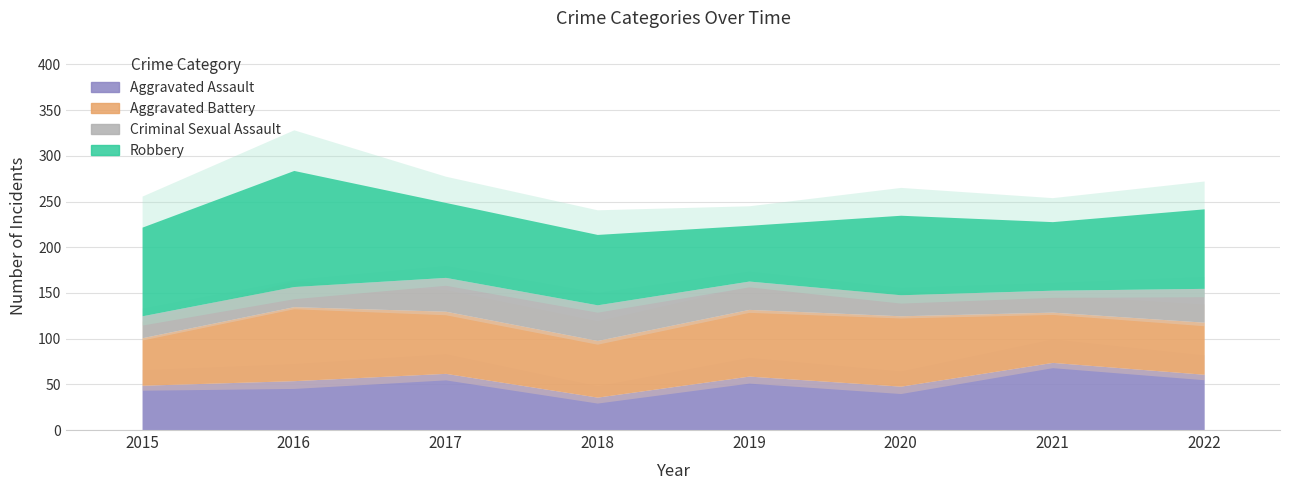

Reading left to right, list all the values displayed in this chart.

Aggravated Assault: 49	54	62	36	59	48	74	61
Aggravated Battery: 52	81	68	62	73	77	55	57
Criminal Sexual Assault: 24	22	37	39	31	23	24	37
Robbery: 97	127	82	77	61	87	75	87